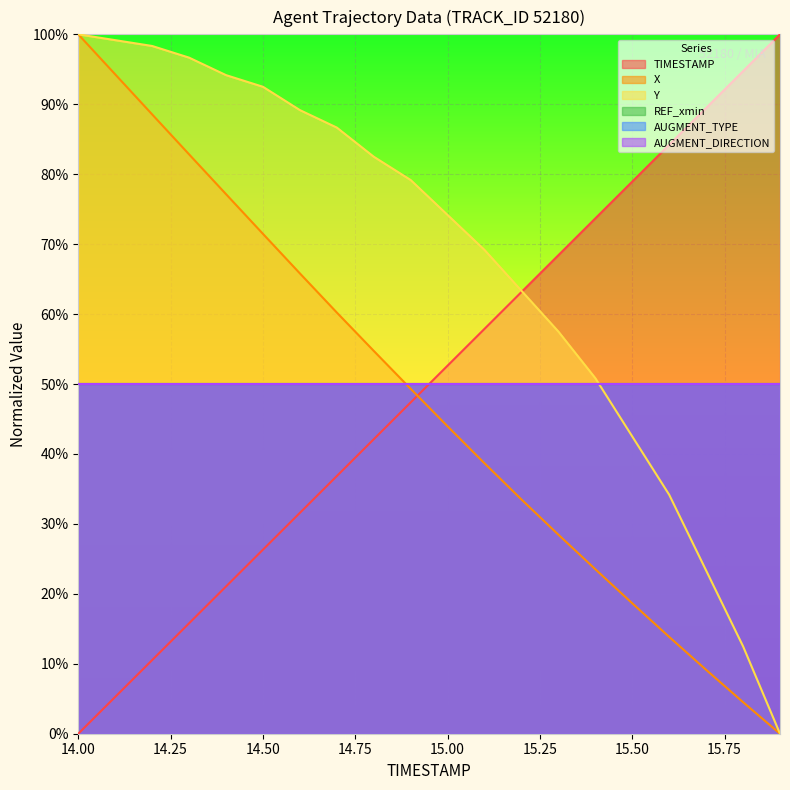

Which series has the largest total across all categories?

Y